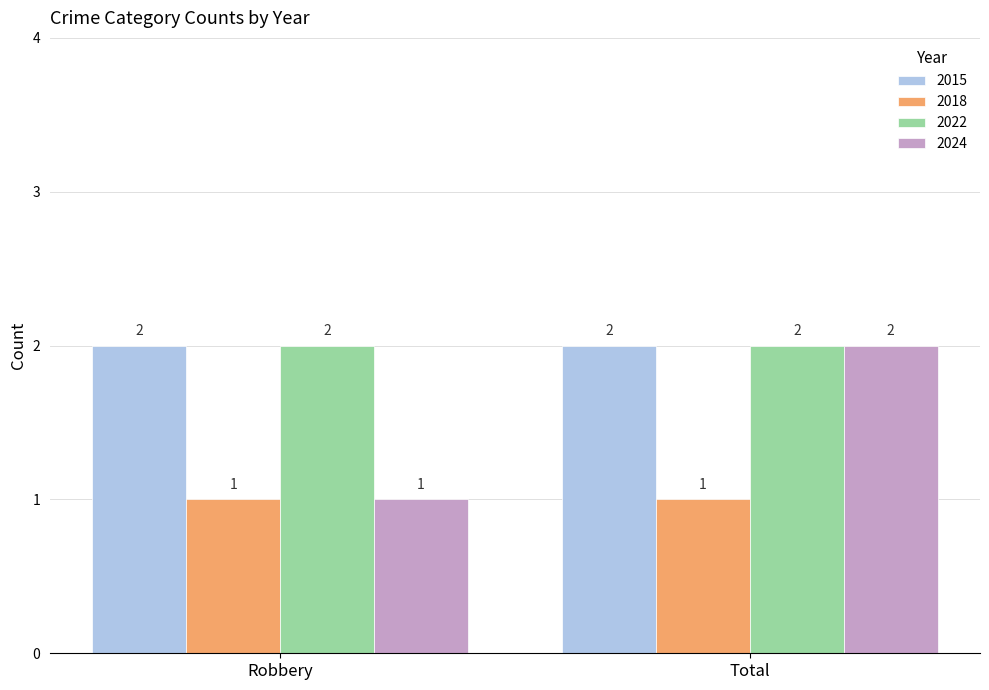

At which label is 2024 closest to 1?

Robbery